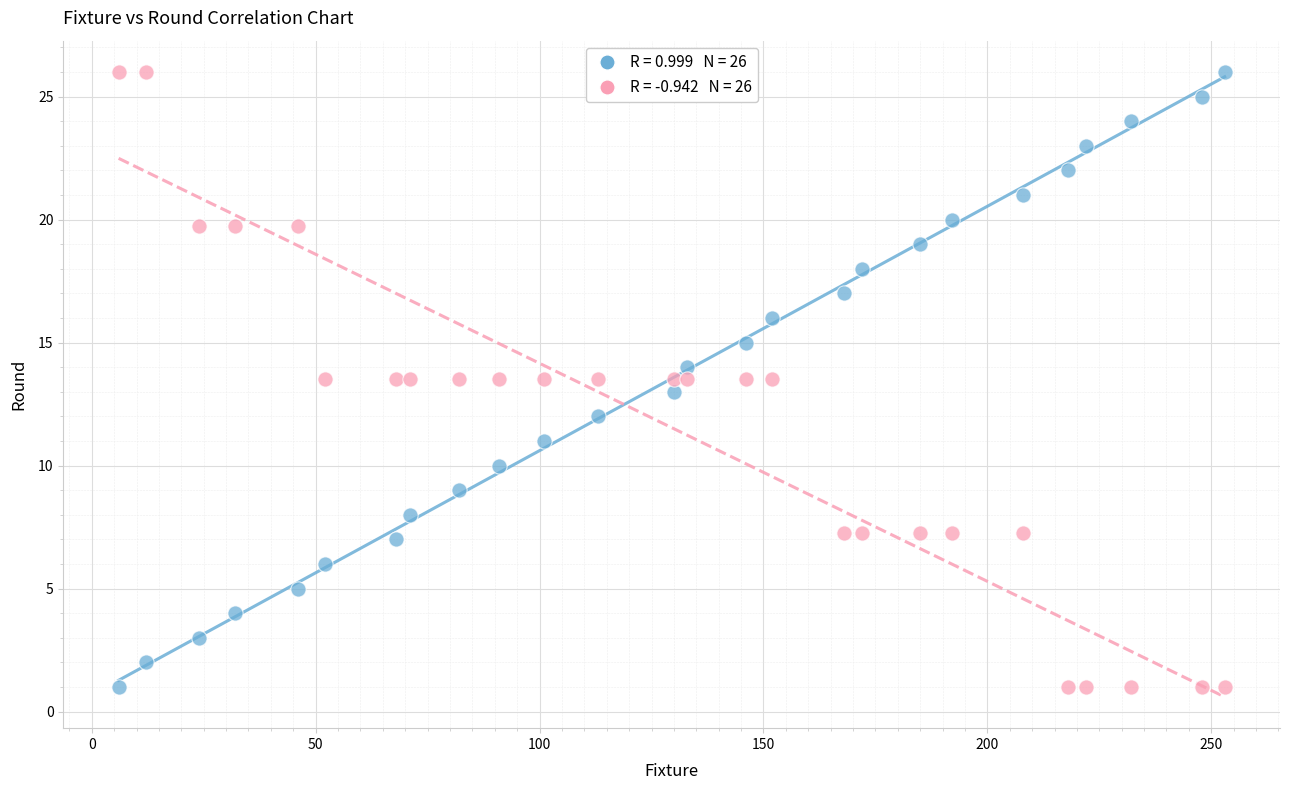

Across all data points, what is the range of X values (max minus min)?

247.0